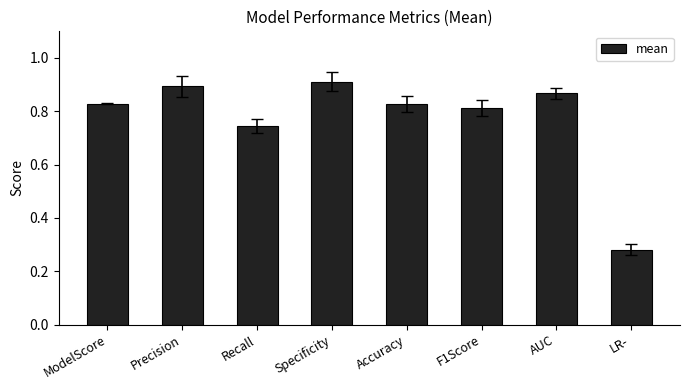

What is the difference between the values at AUC and F1Score?

0.1